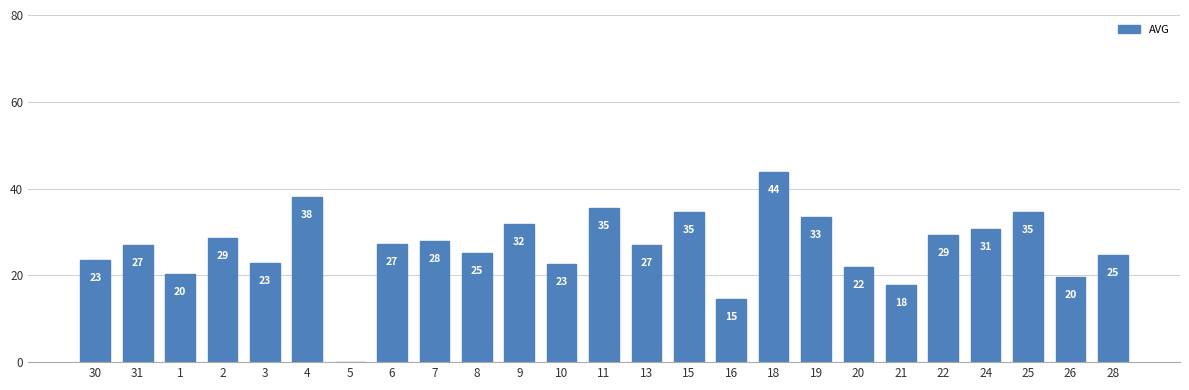

What is the label of the 16th bar from the right?

8